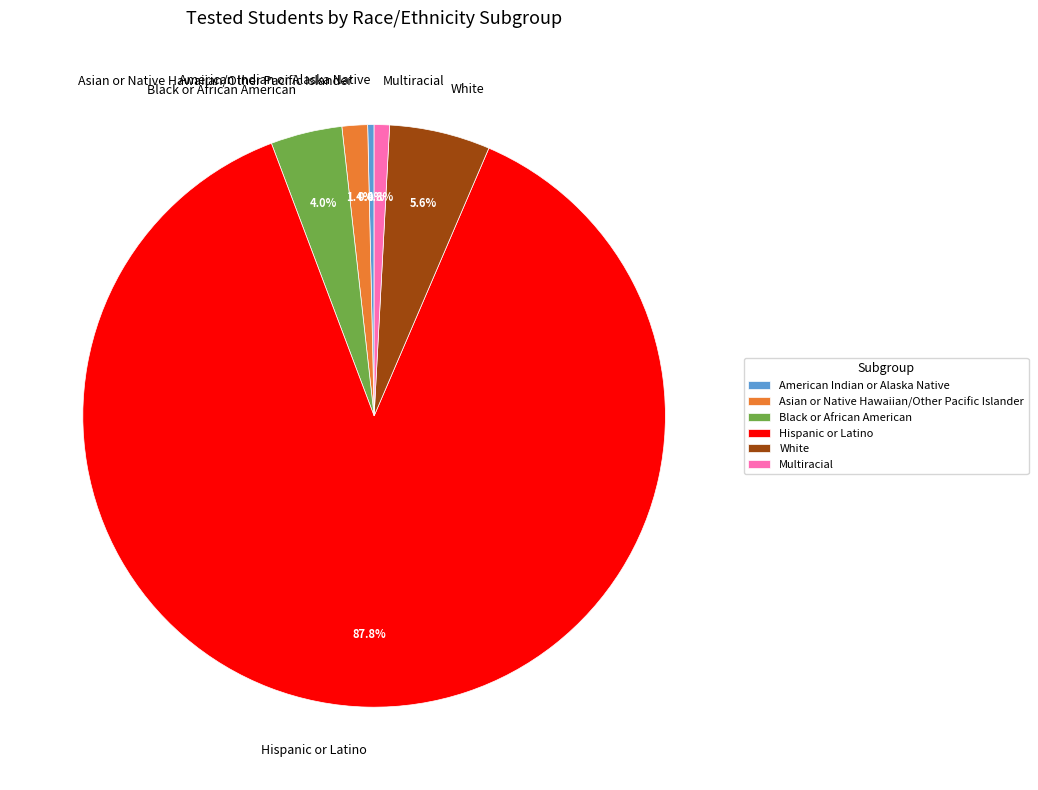

Combined, do Black or African American and Asian or Native Hawaiian/Other Pacific Islander account for over 50%?

No